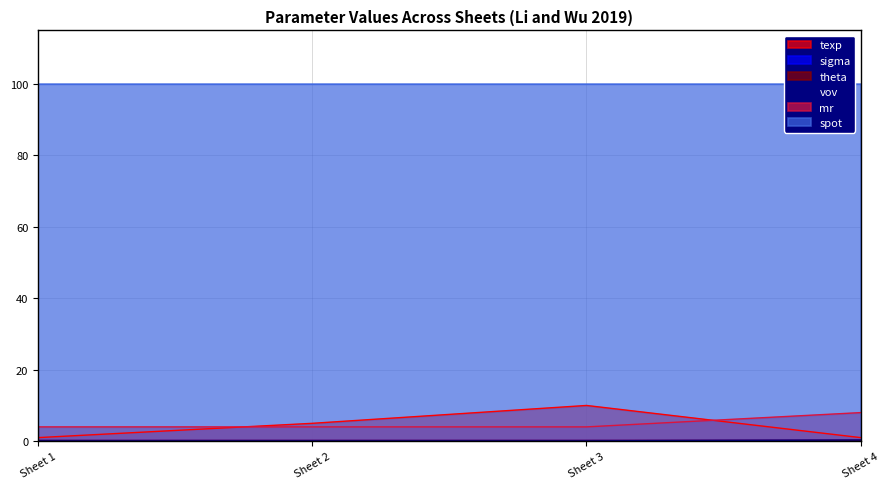

Which series has the widest spread of values?

texp